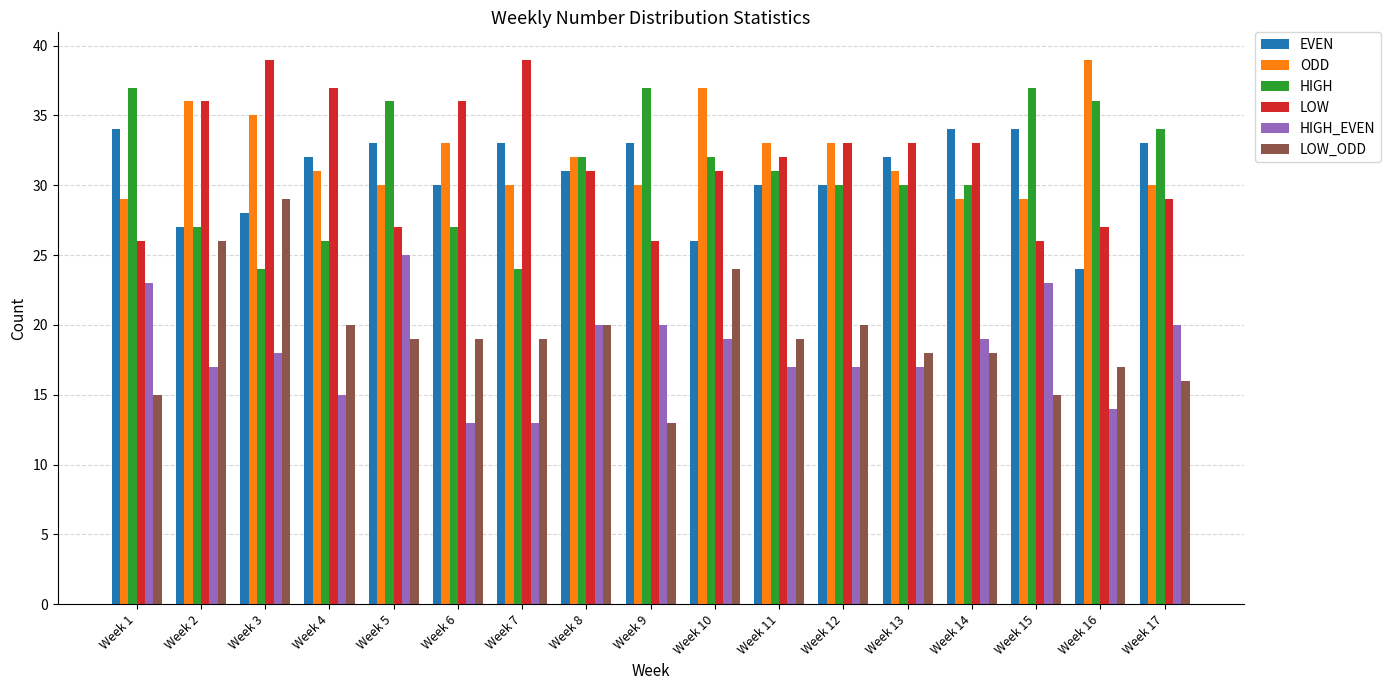

At which label does ODD first exceed 31?

Week 2